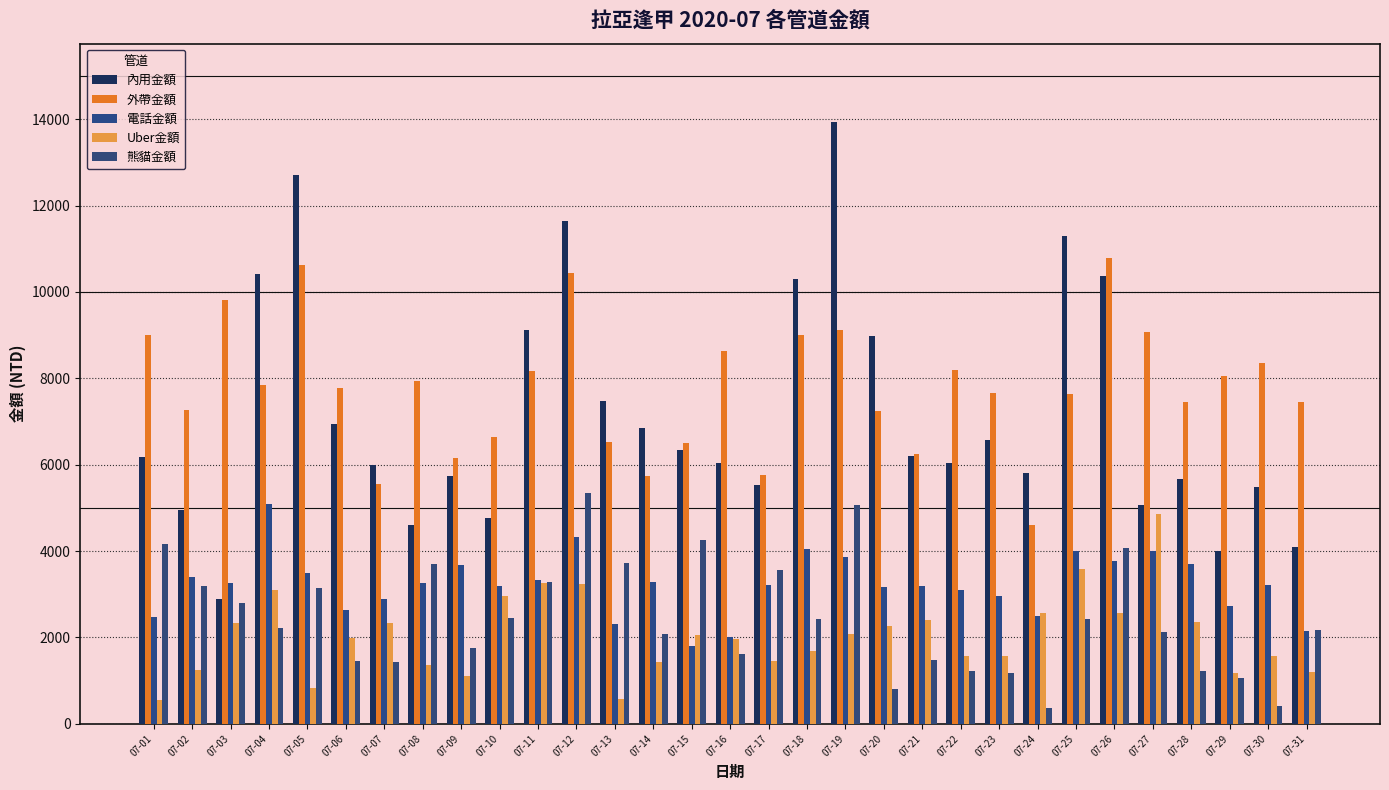

True or false: 電話金額 has a value of 5080 at 07-04.

True